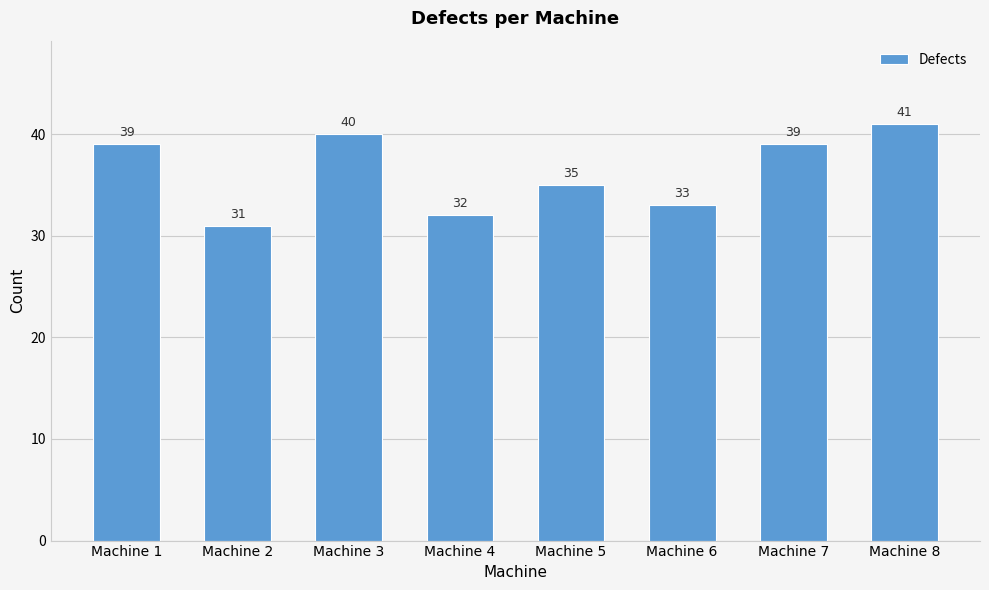

How many data points does each series have?

8